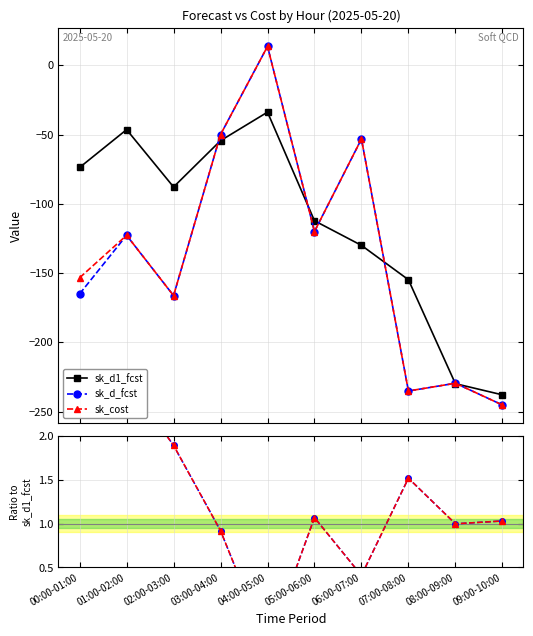

How many interior local valleys does the sk_d_fcst series have?

3